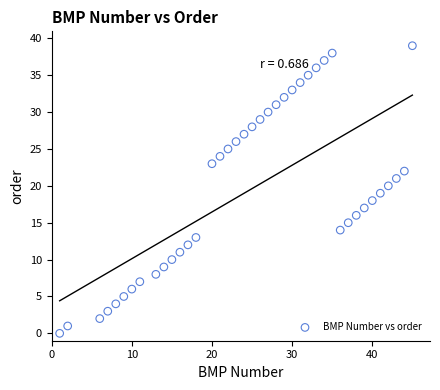

What is the range of X values (max minus min)?

44